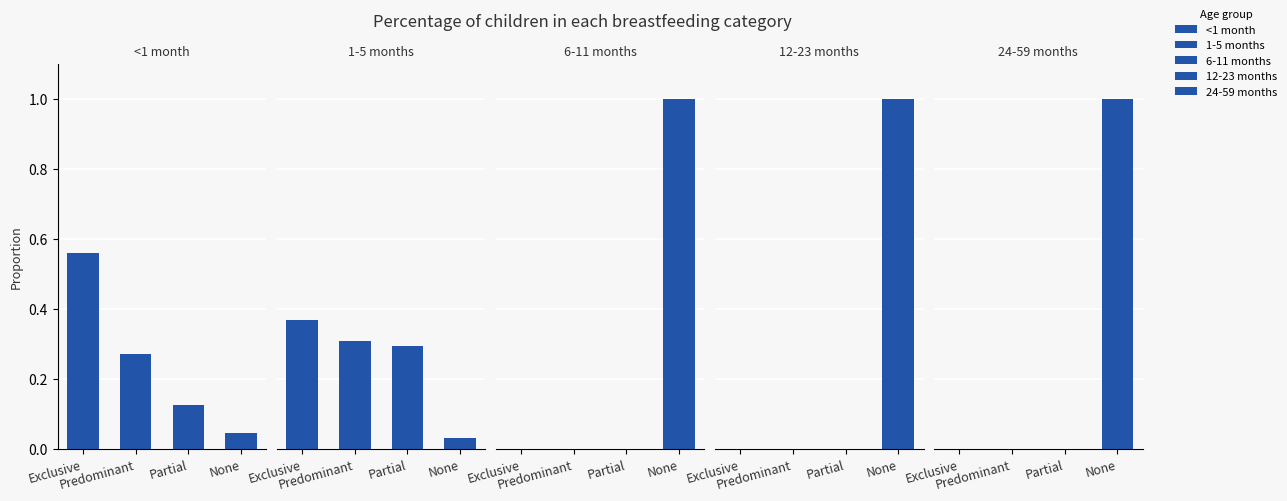

What is the difference between the maximum and second lowest values in the 1-5 months series?

0.1